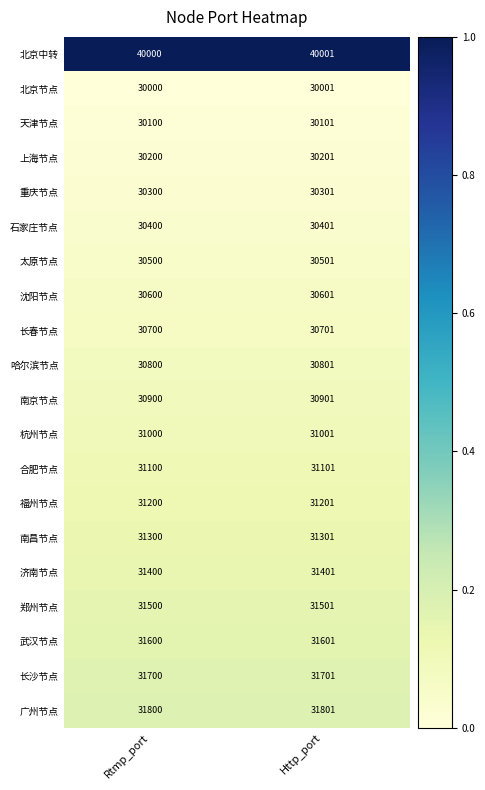

The 南京节点 series shows 50340 at Http_port. True or false?

False